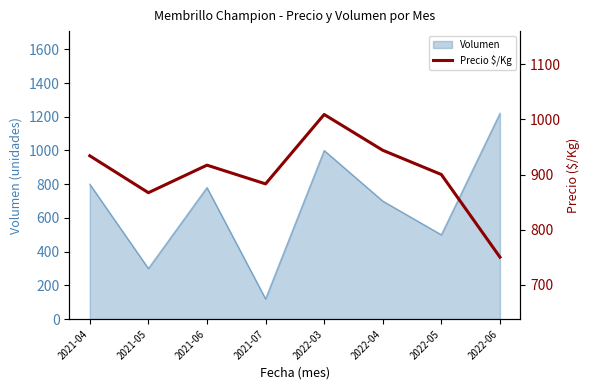

What is the label of the 6th point from the right?

2021-06